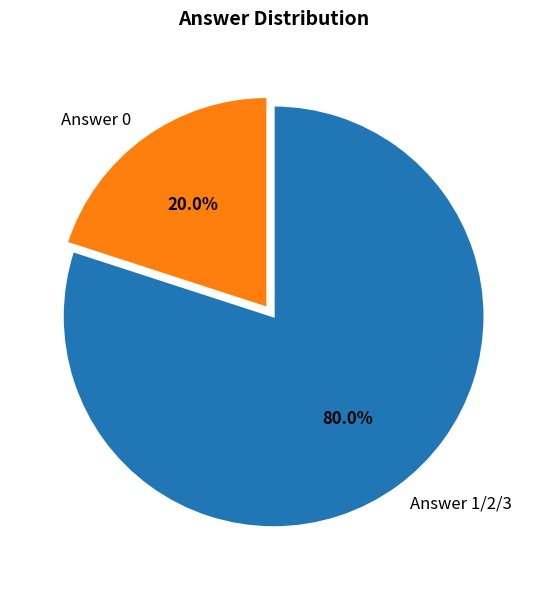

Combined, do Answer 0 and Answer 1/2/3 account for over 50%?

Yes